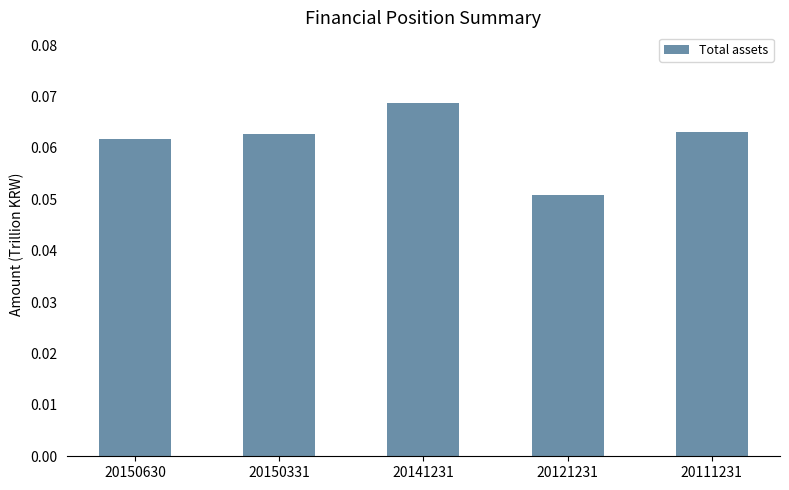

Which category has the lowest value across all series?

20121231